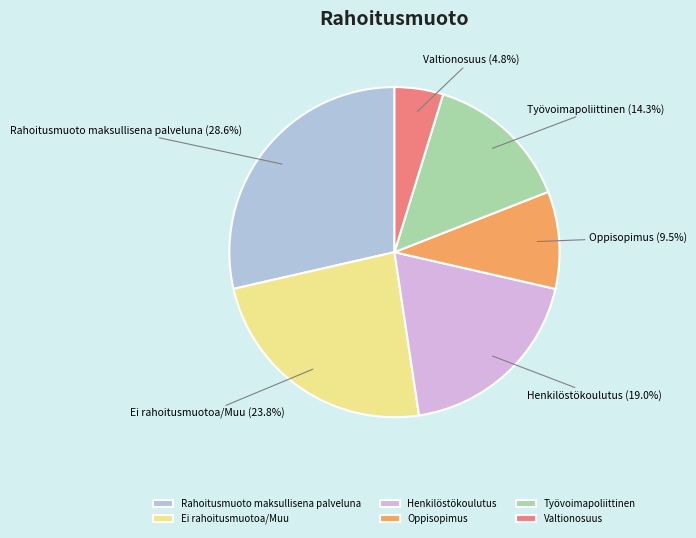

Between Valtionosuus and Oppisopimus, which is larger?

Oppisopimus